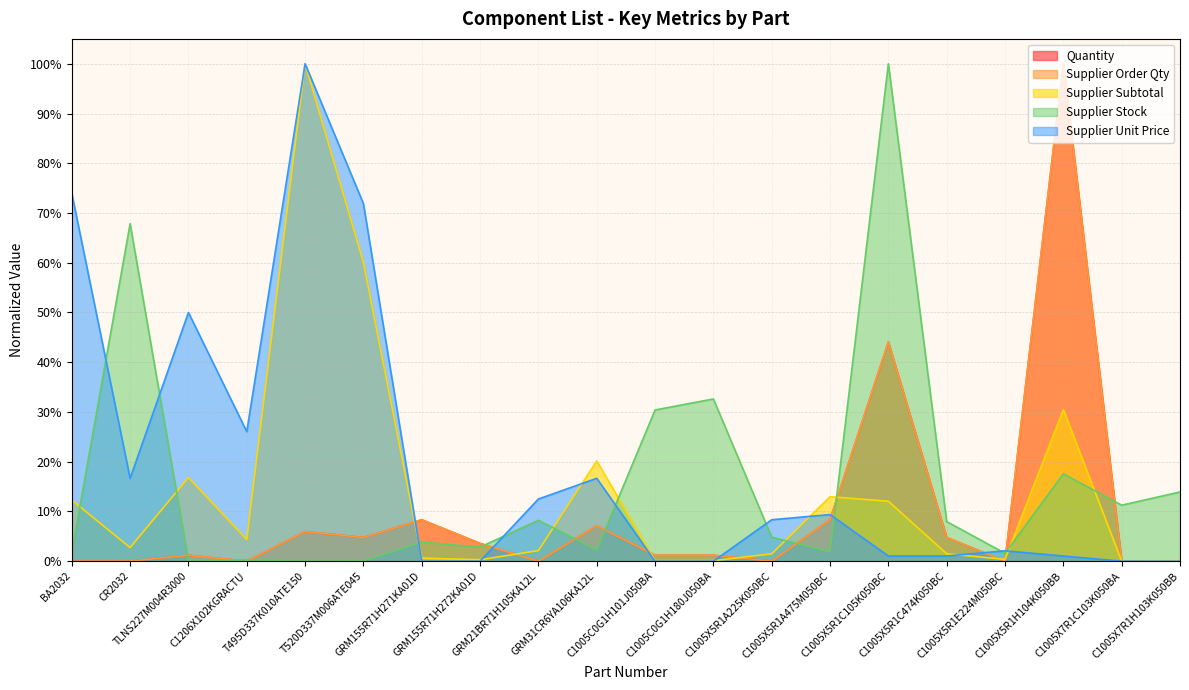

Which series has the largest total across all categories?

Supplier Unit Price